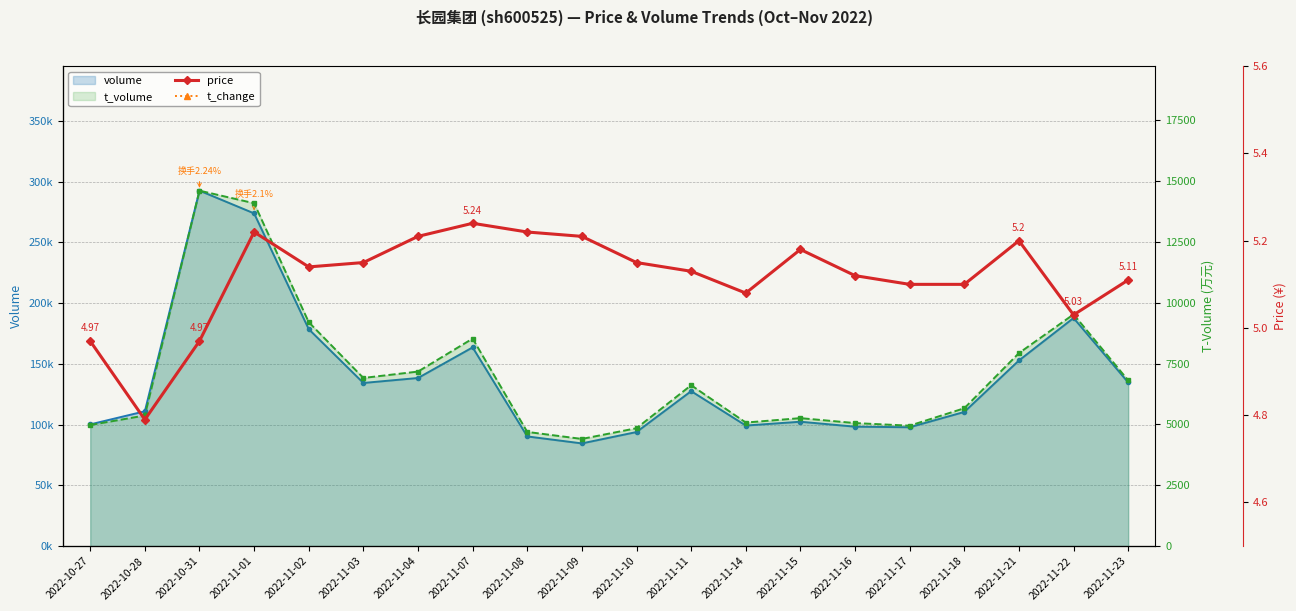

How many interior local valleys does the price series have?

4